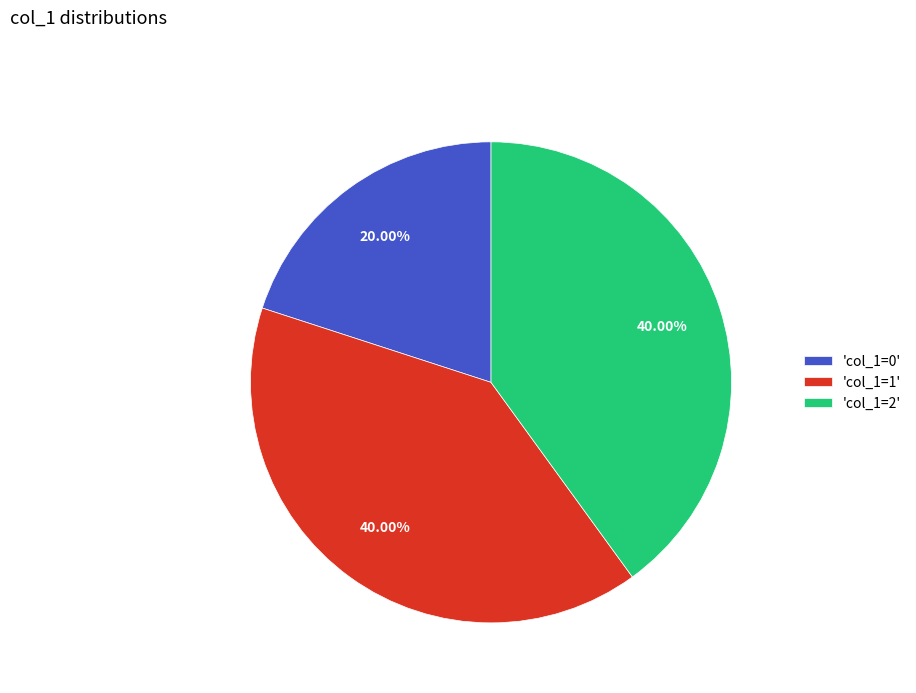

How many slices are in this pie chart?

3